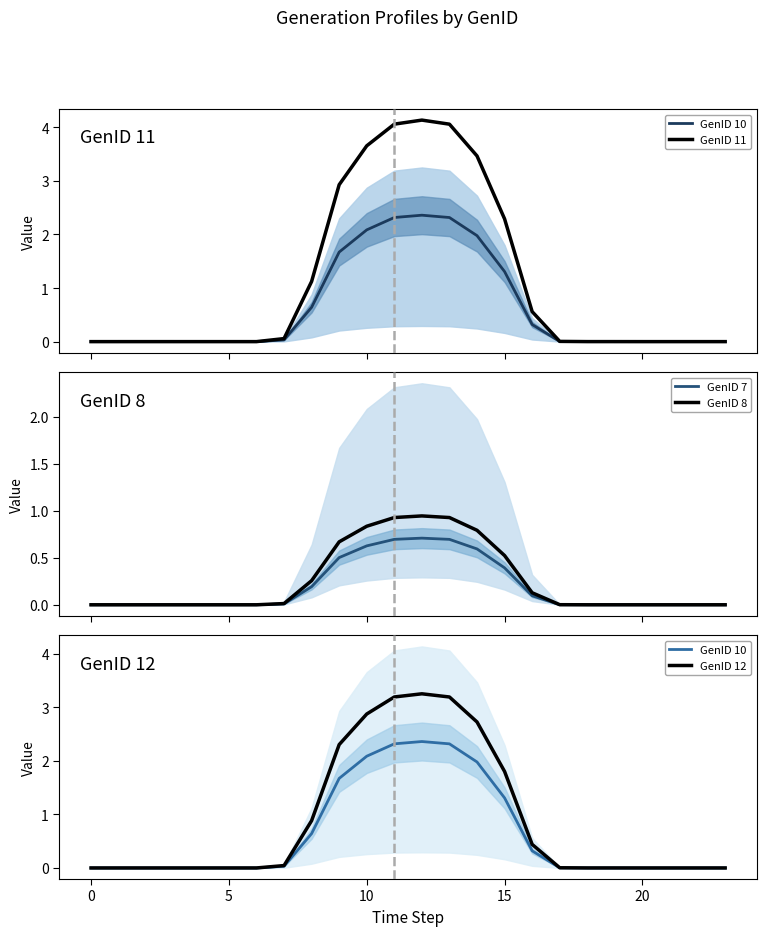

How many lines are shown in the chart?

5